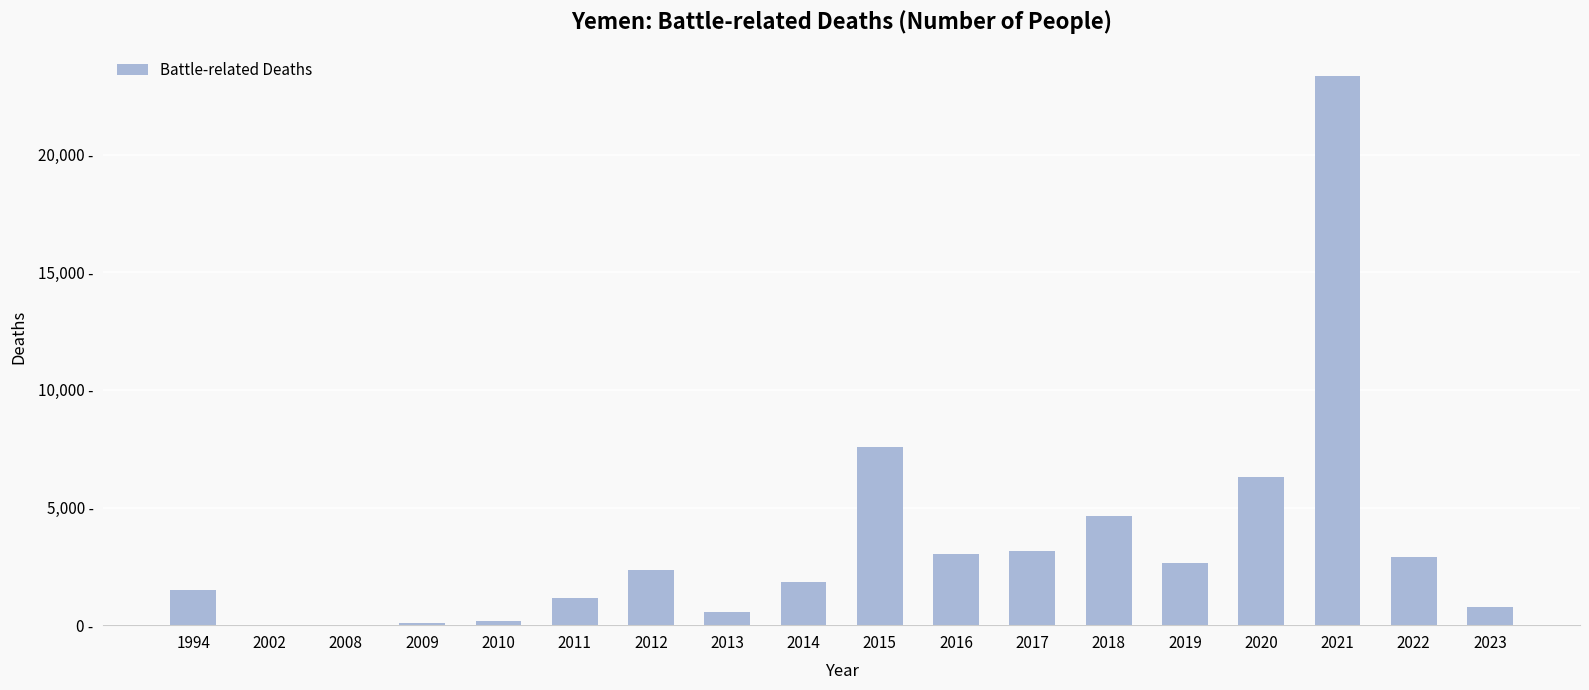

Which has a higher value, 1994 or 2021?

2021